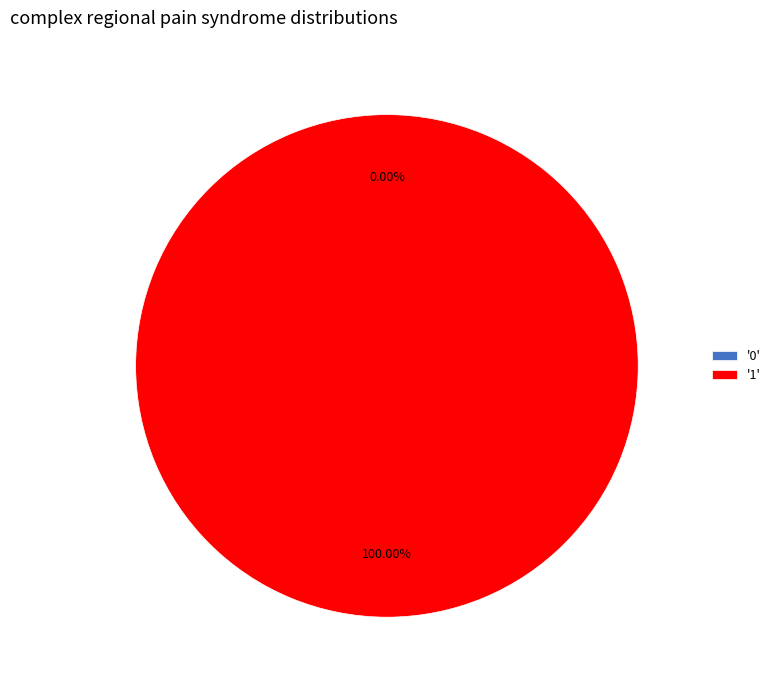

The 1 slice represents 100% of the pie. True or false?

True